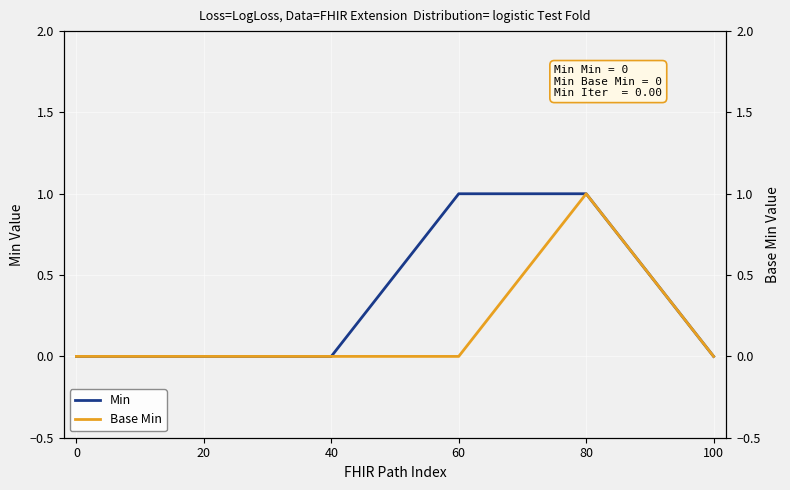

What are all the series names shown in the legend?

Min, Base Min